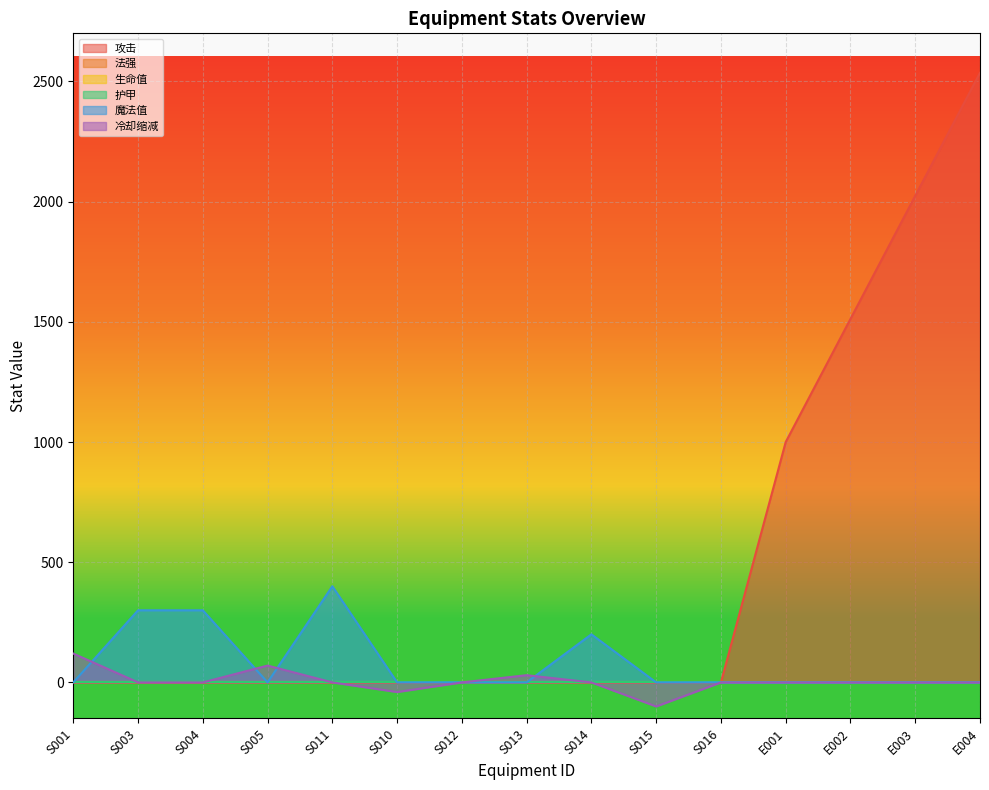

After their last crossing, which series has the higher values: 冷却缩减 or 魔法值?

魔法值